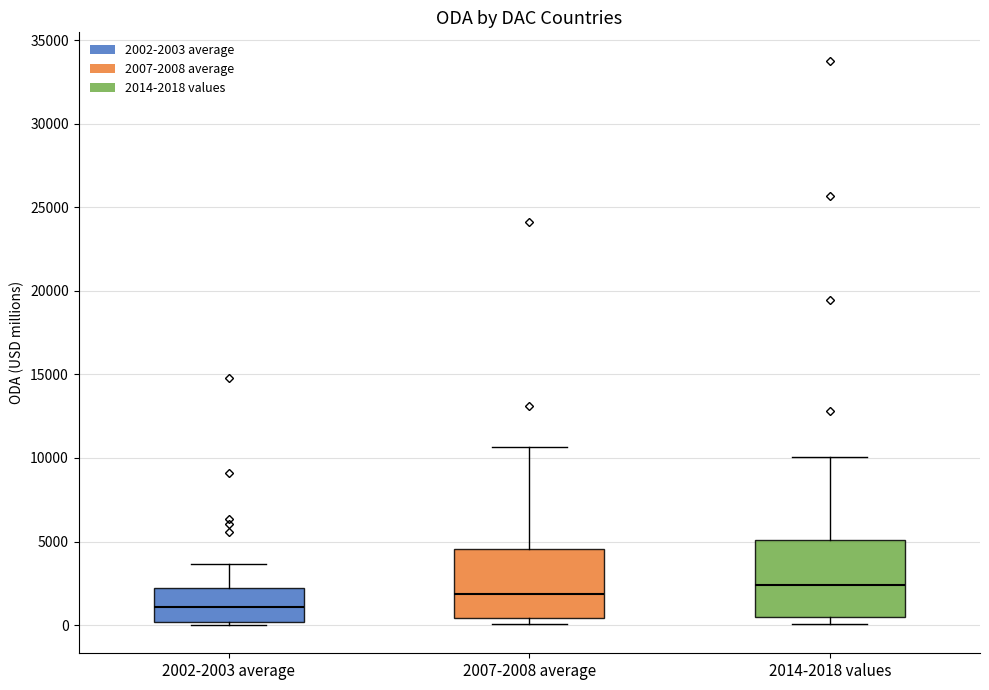

Where is the upper edge of the box for 2014-2018 values on the y-axis? The values are not printed on the chart, so give them approximately, as read against the axis.

5000